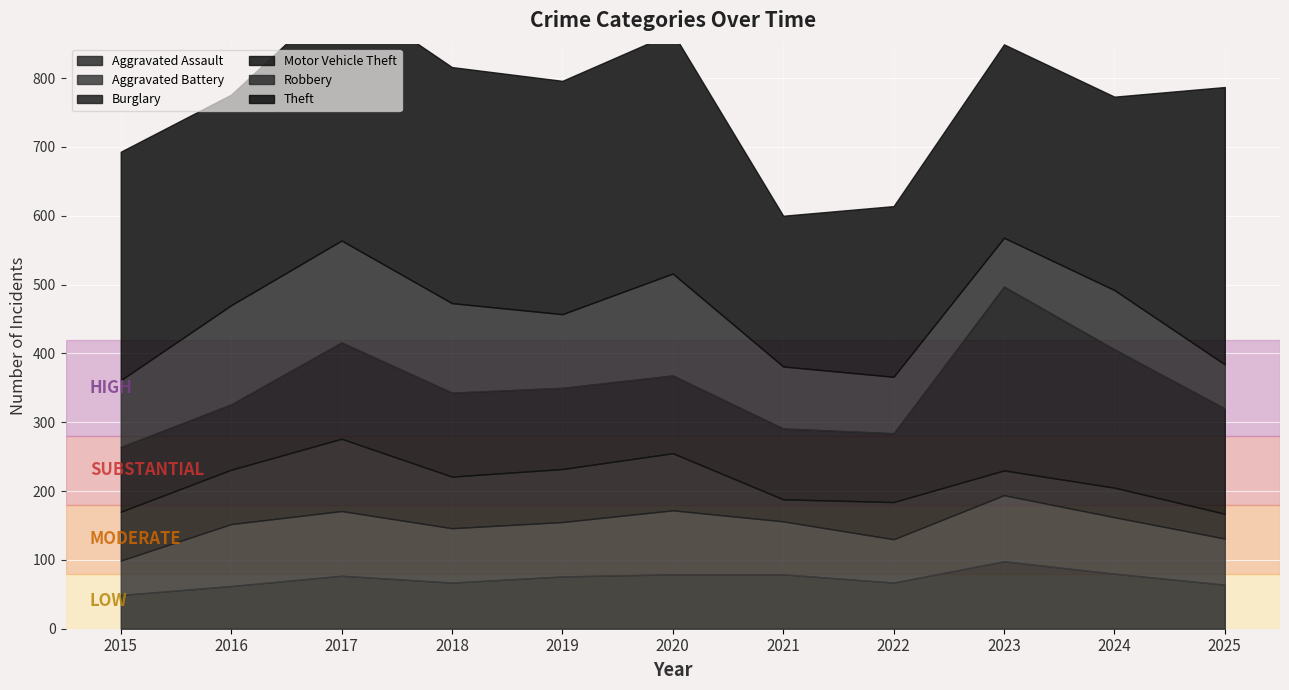

True or false: Motor Vehicle Theft and Burglary cross at least once.

False